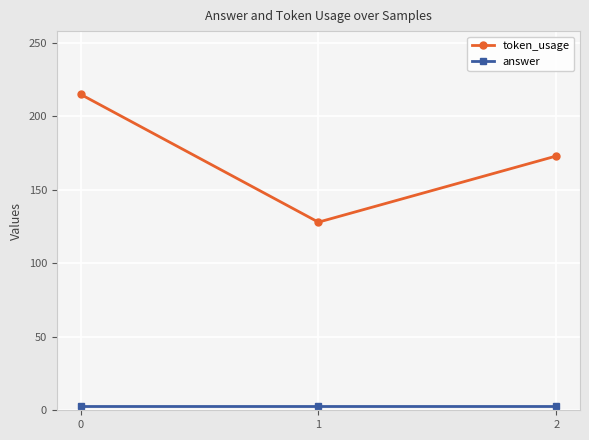

What is the sum of the answer values at 2 and 1?

6